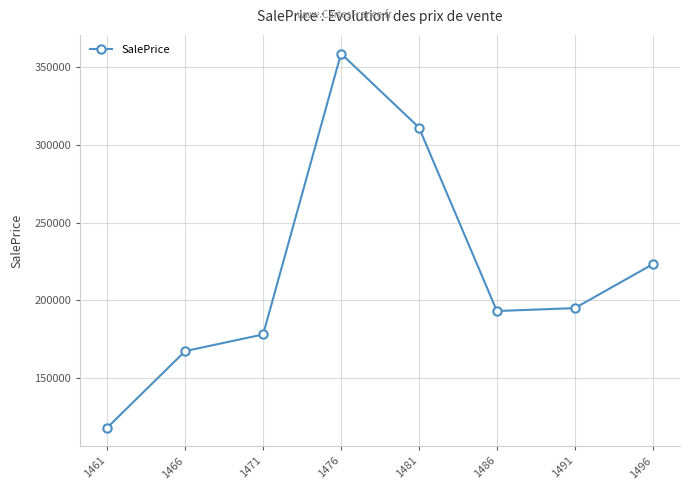

Where does the data first go above 194831?

1476